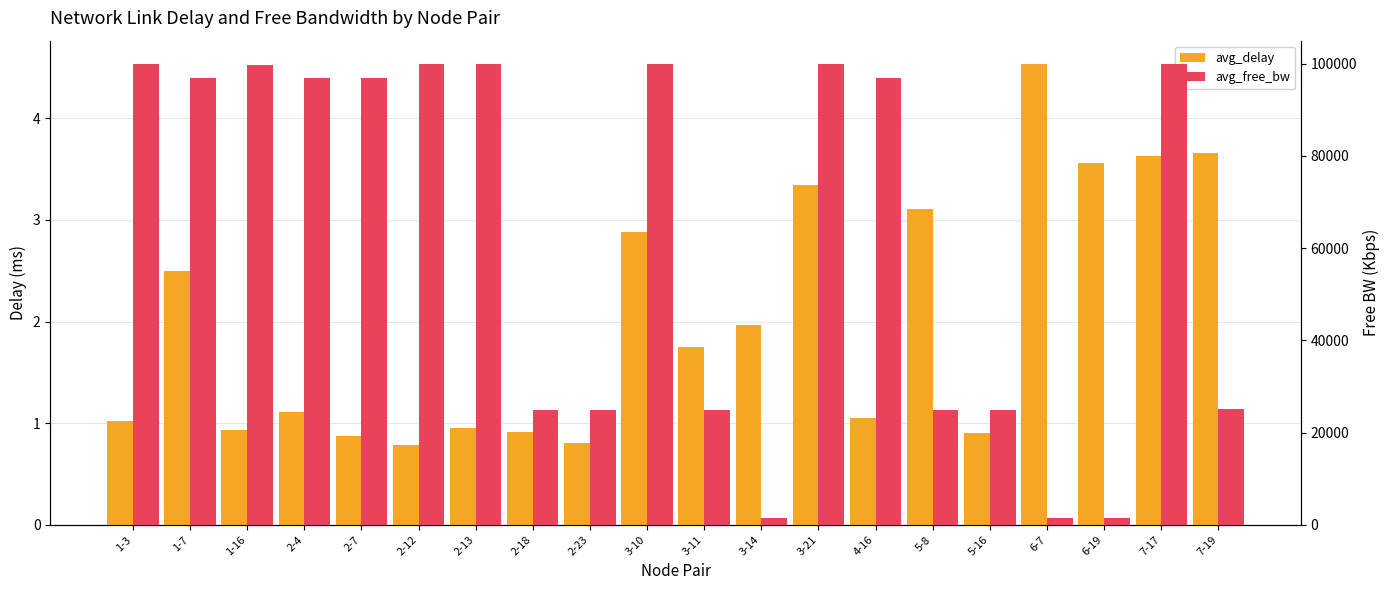

What position from the right is 1-3?

20